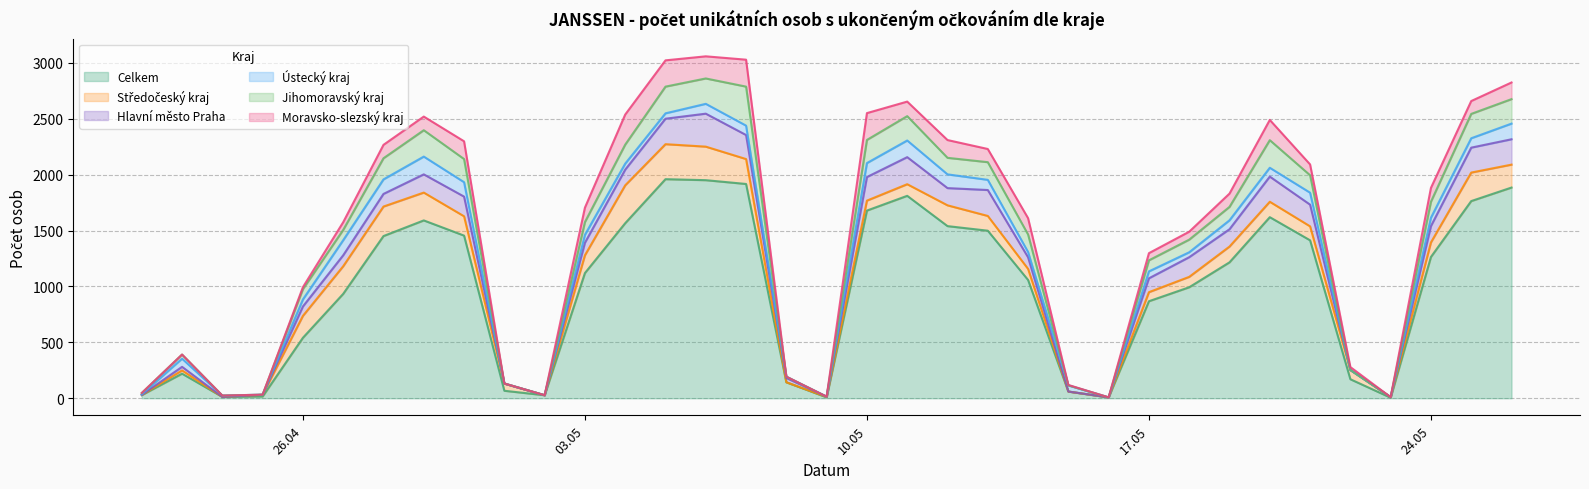

What position from the left is 12.05.2021?

21